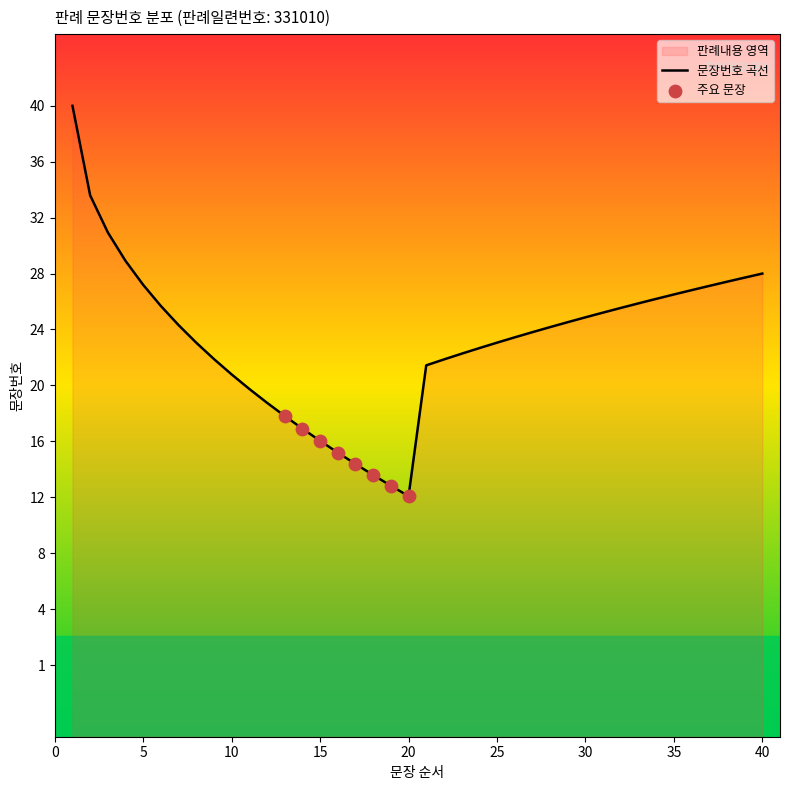

Approximately how many times larger is the value at 40 compared to 27?

1.5